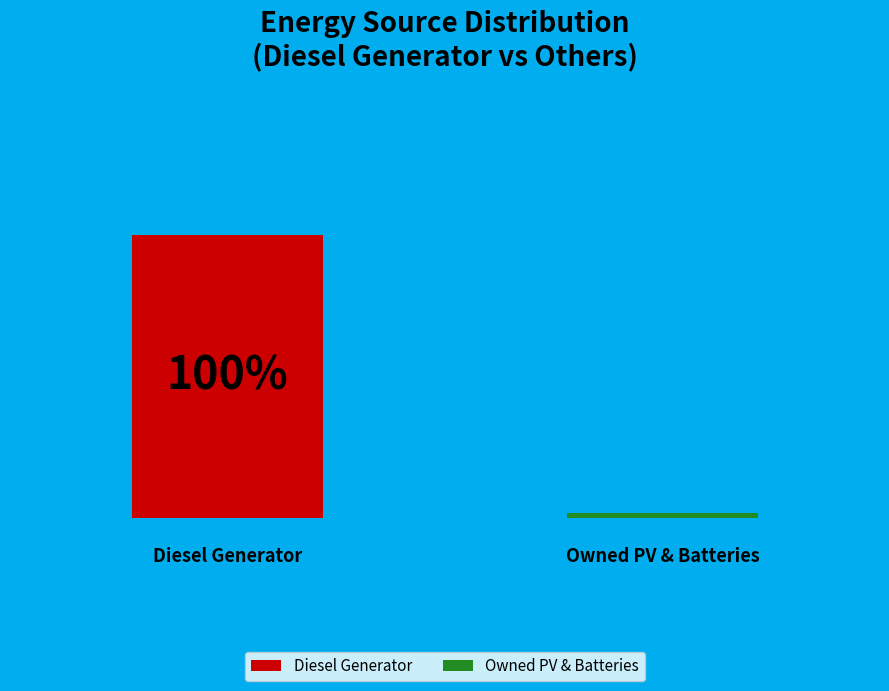

To the nearest percent, what portion does Diesel Generator represent?

100%